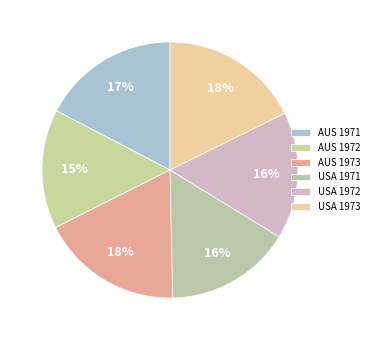

How many segments does this pie chart have?

6